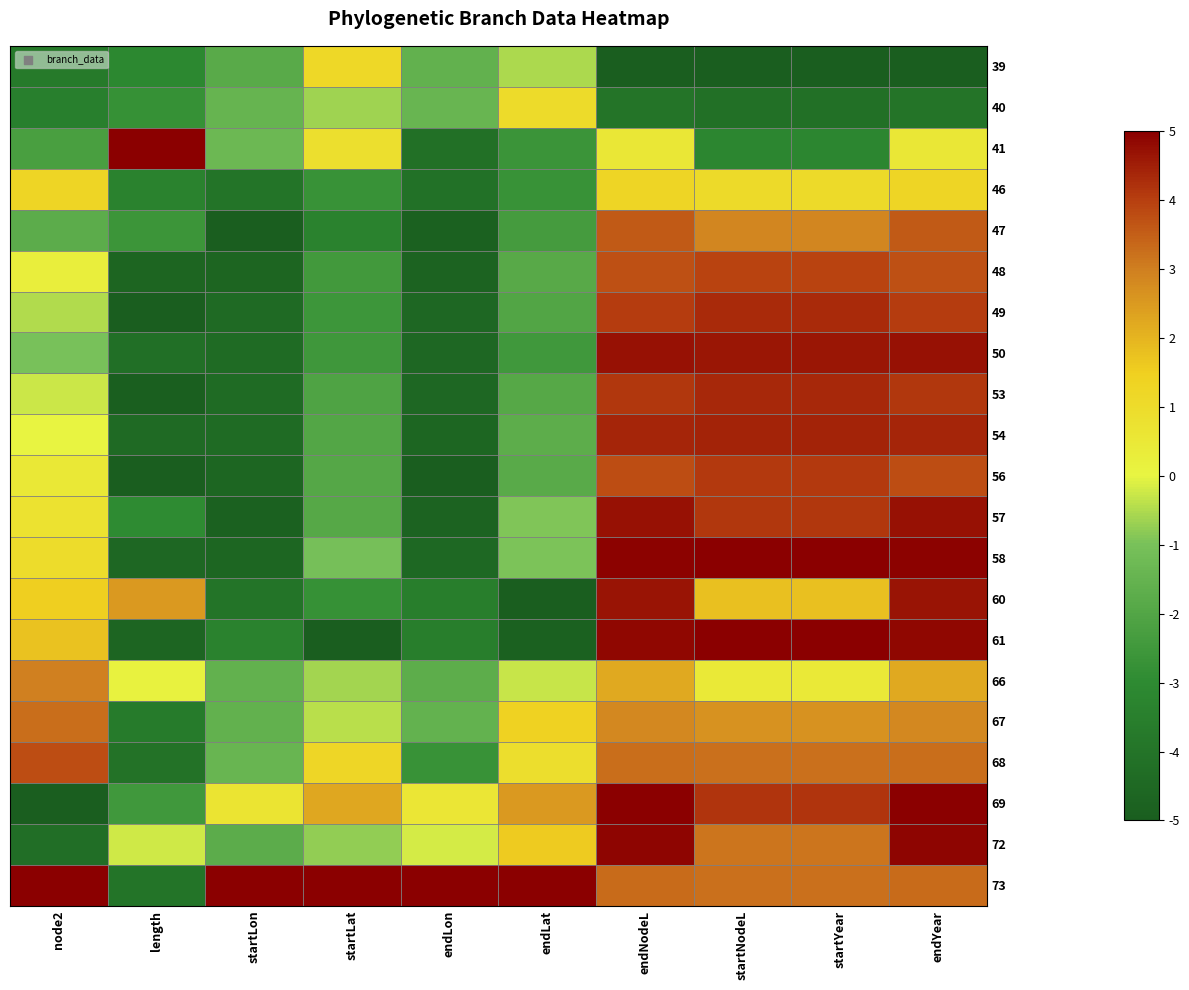

Which series has the widest spread of values?

69